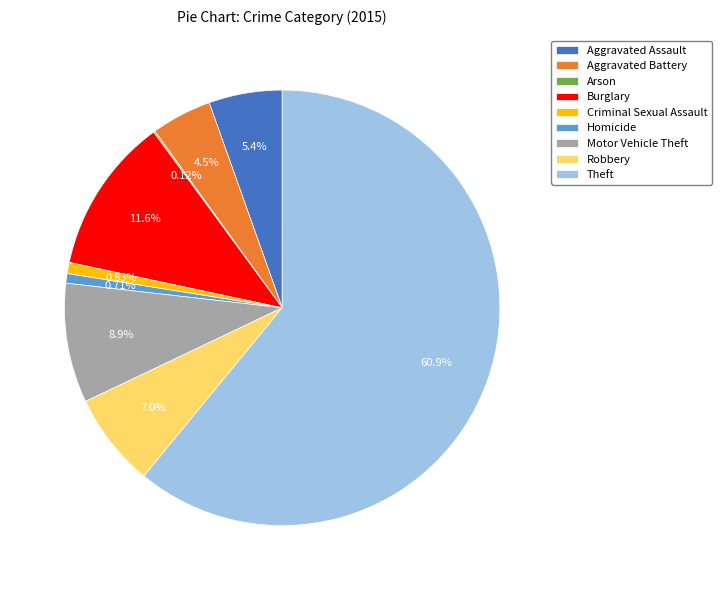

Is it true that Theft is 61% of the pie?

True